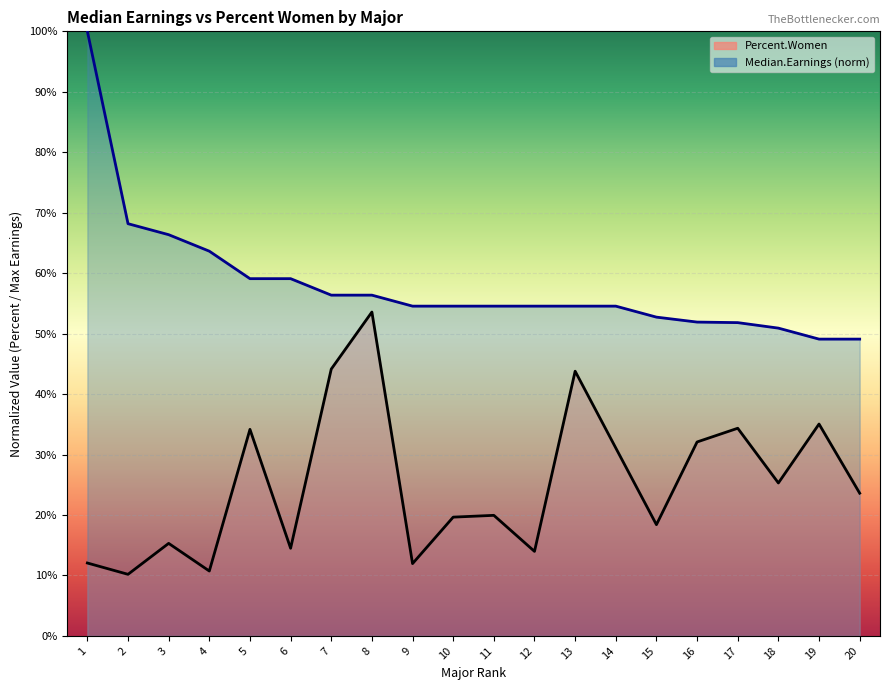

At which category is the sum across all series the highest?

1